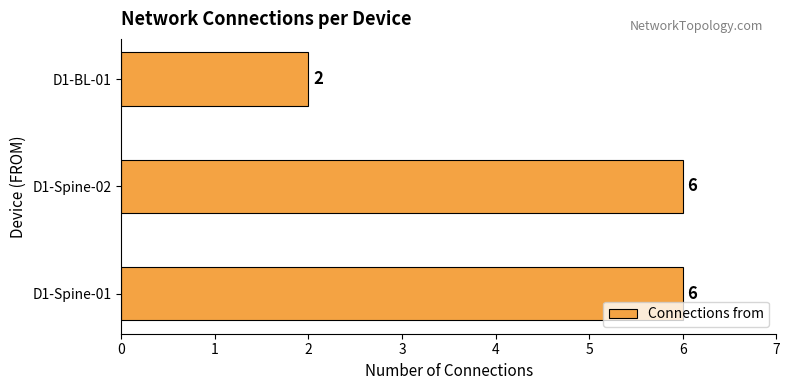

What is the average value?

5